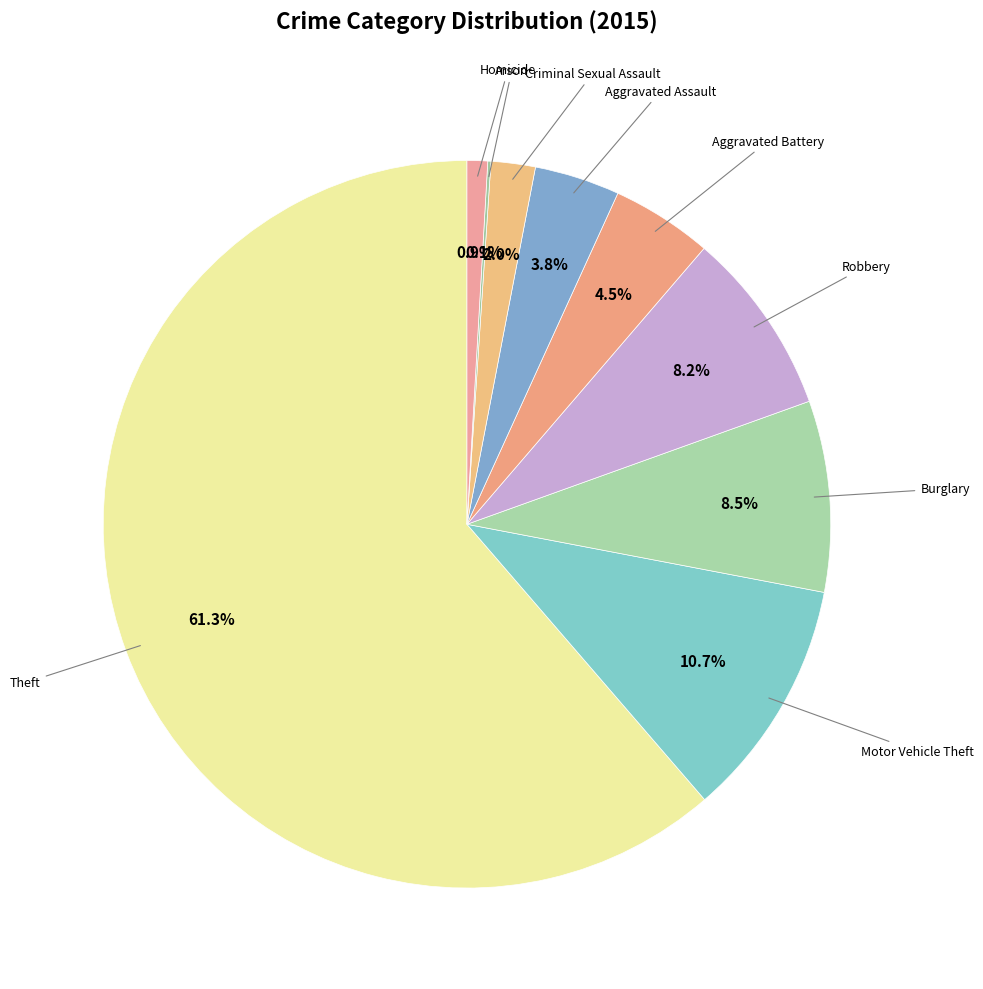

Which category has the biggest portion of the pie?

Theft